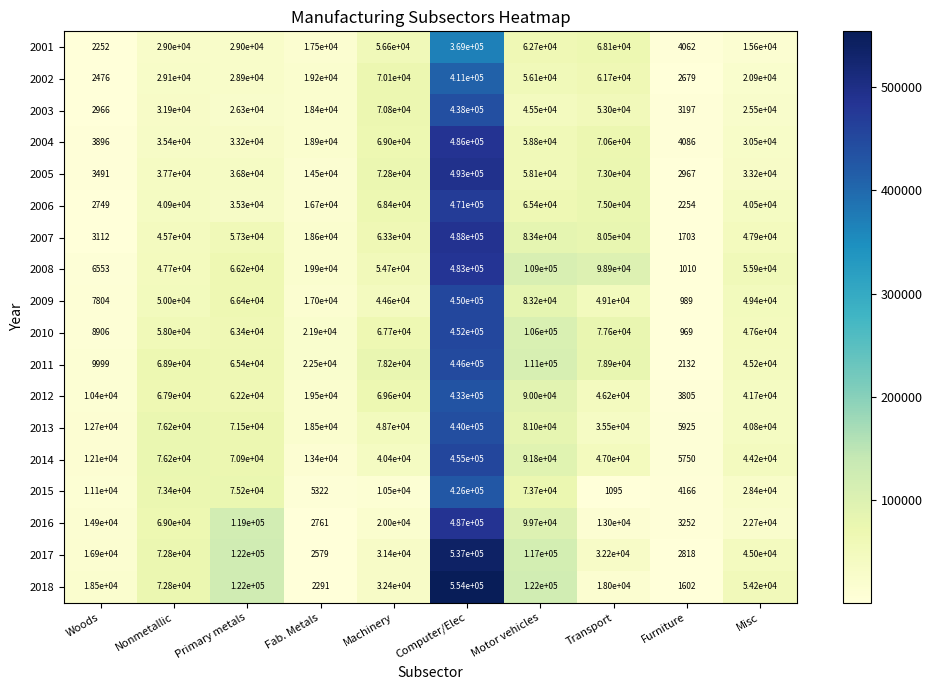

Which category has the lowest value in the 2005 series?

Furniture